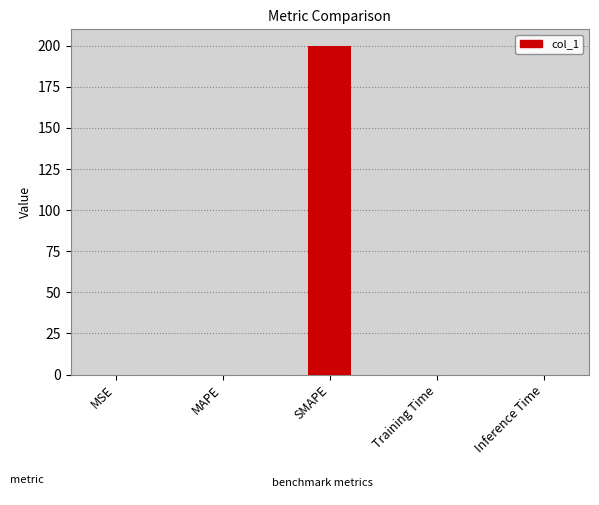

The chart shows a value of 126.8 at SMAPE. True or false?

False